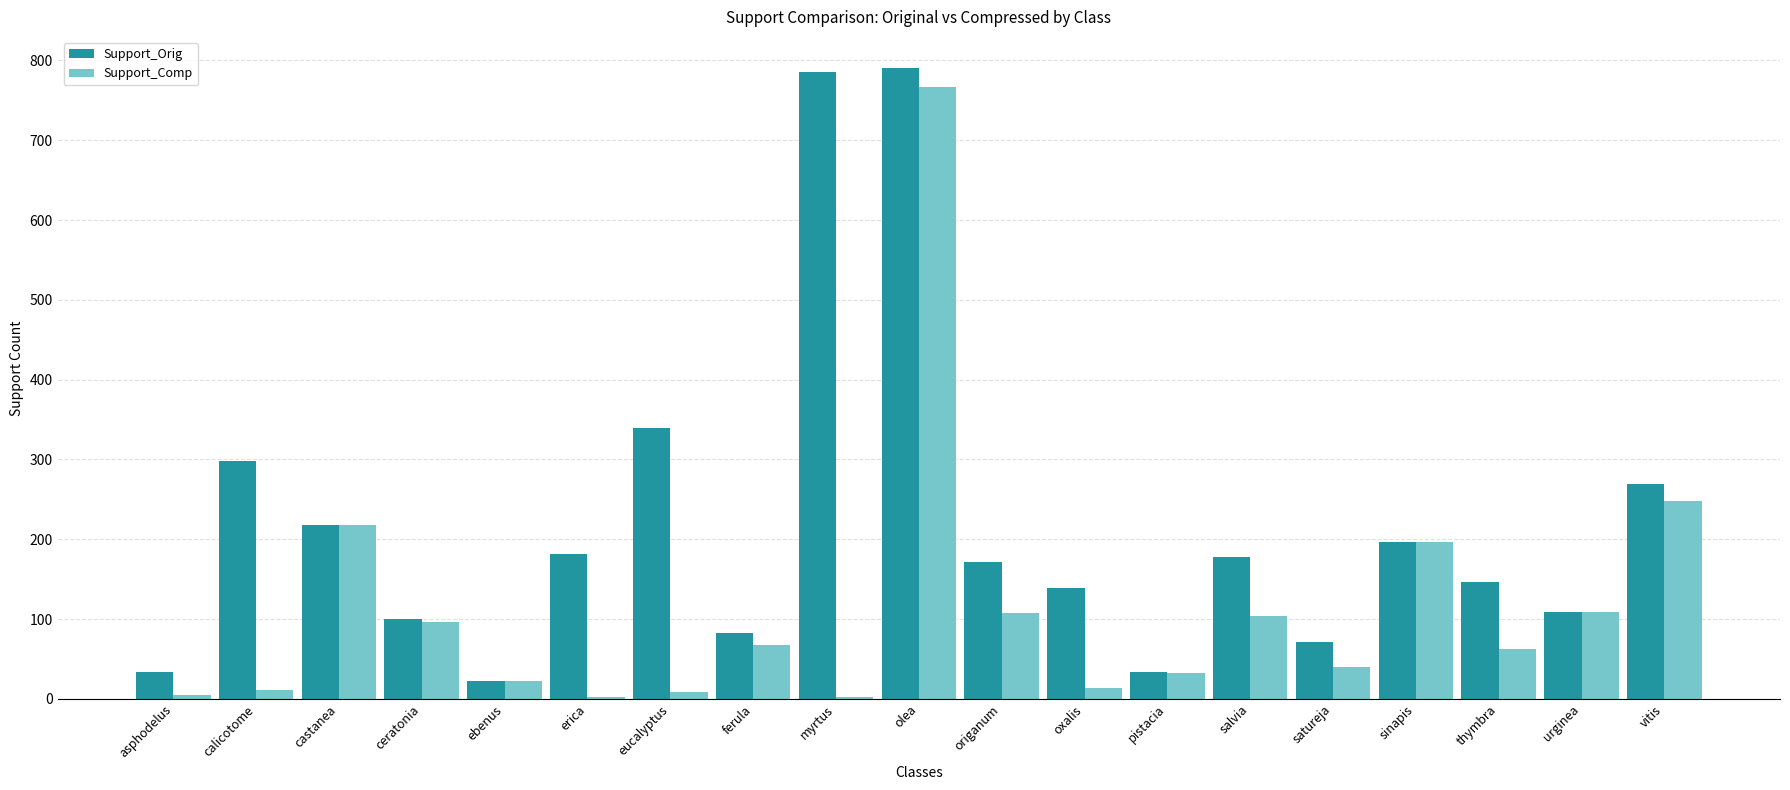

Which series has the largest total across all categories?

Support_Orig